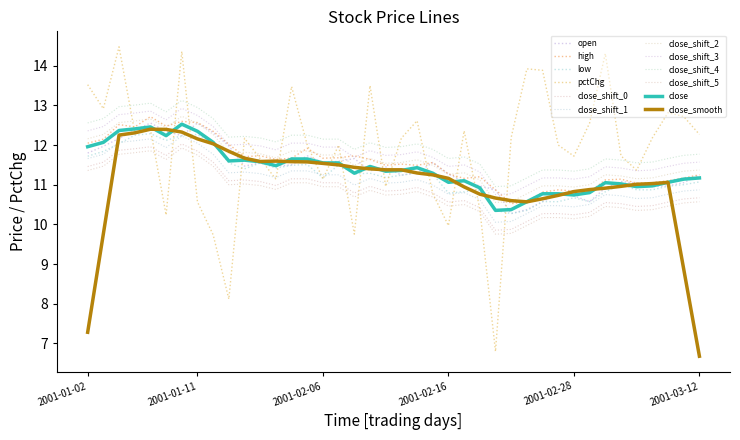

At how many categories does at least one series exceed 14?

3